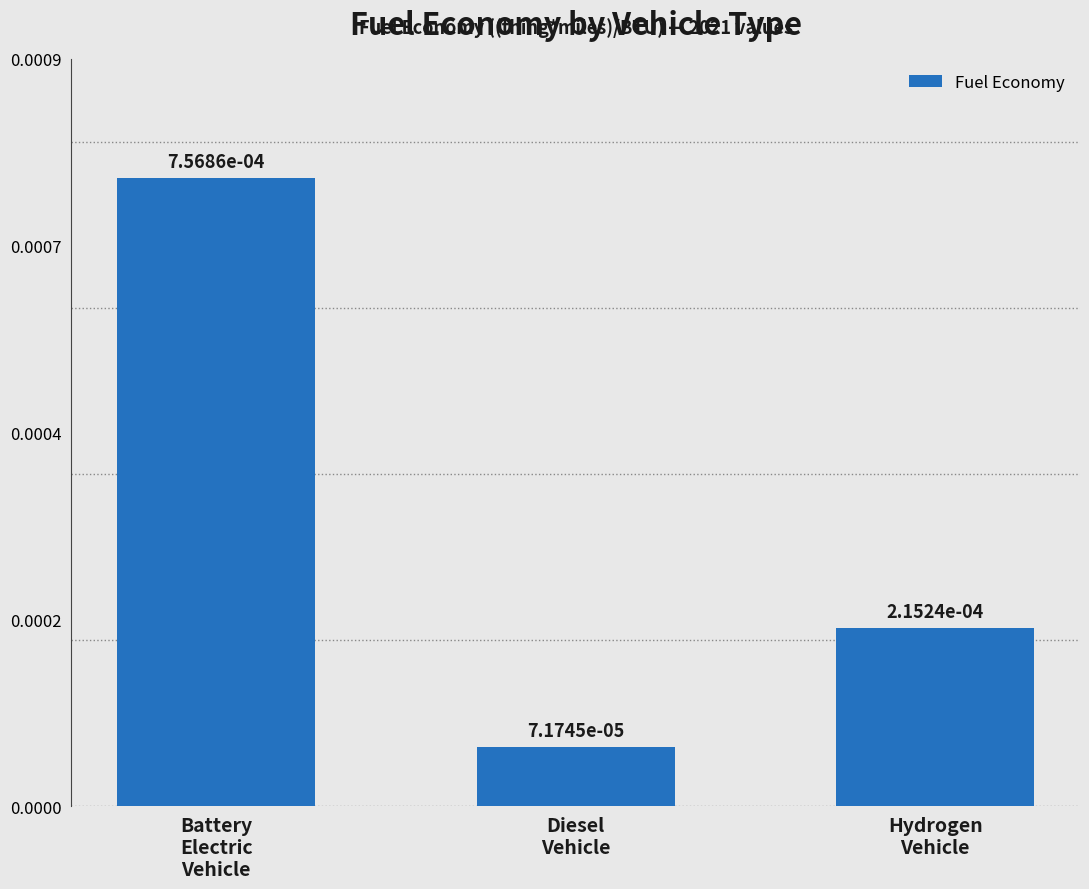

Rank the categories by value from lowest to highest.

Diesel
Vehicle, Hydrogen
Vehicle, Battery
Electric
Vehicle